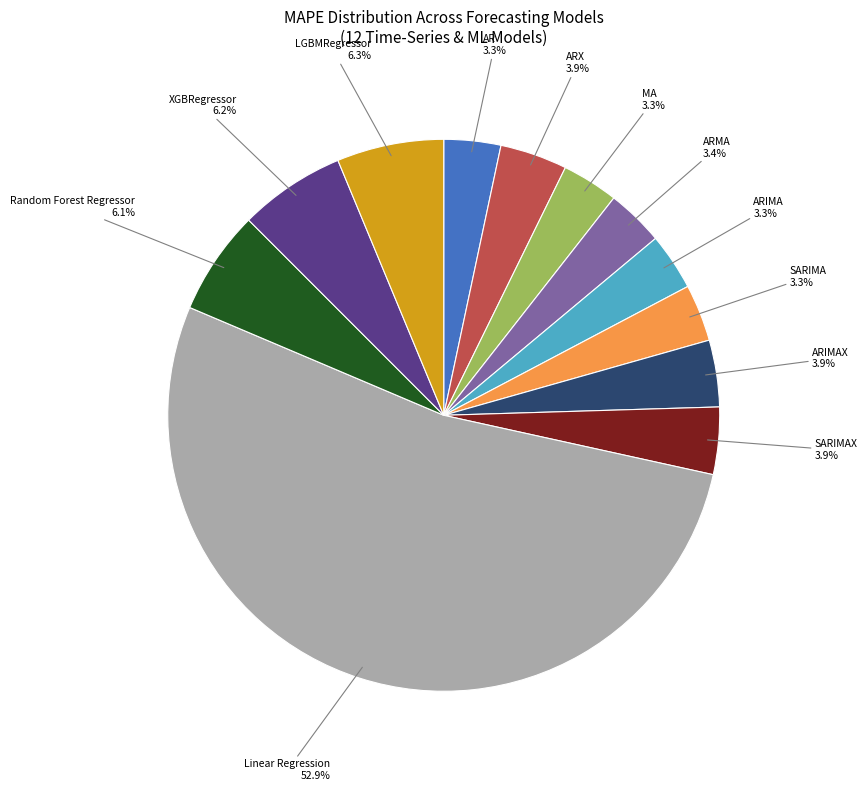

Is ARMA the majority of the pie?

No